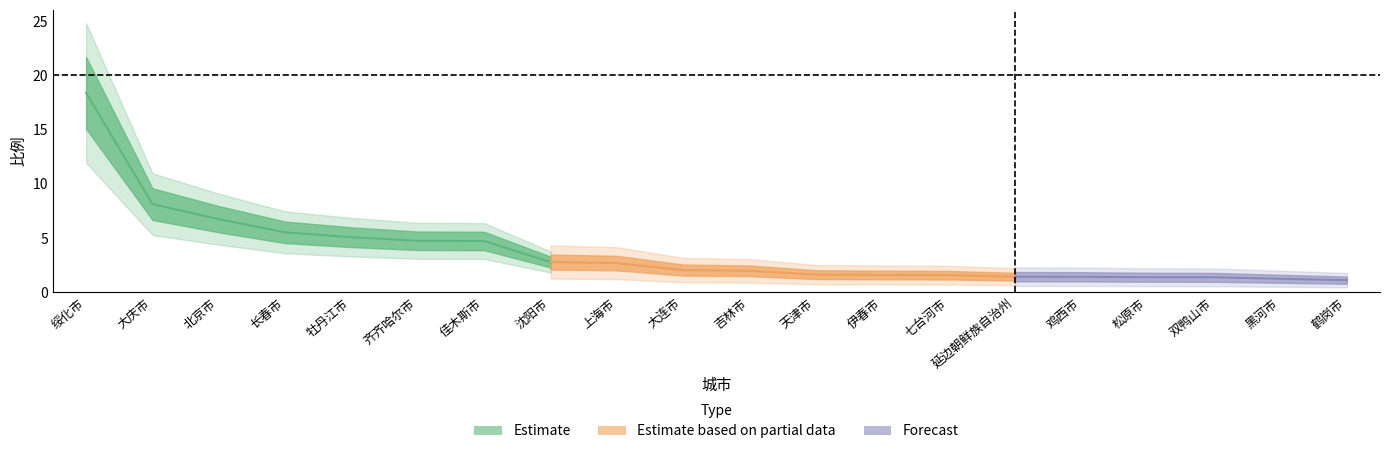

Between 黑河市 and 长春市, which is larger?

长春市